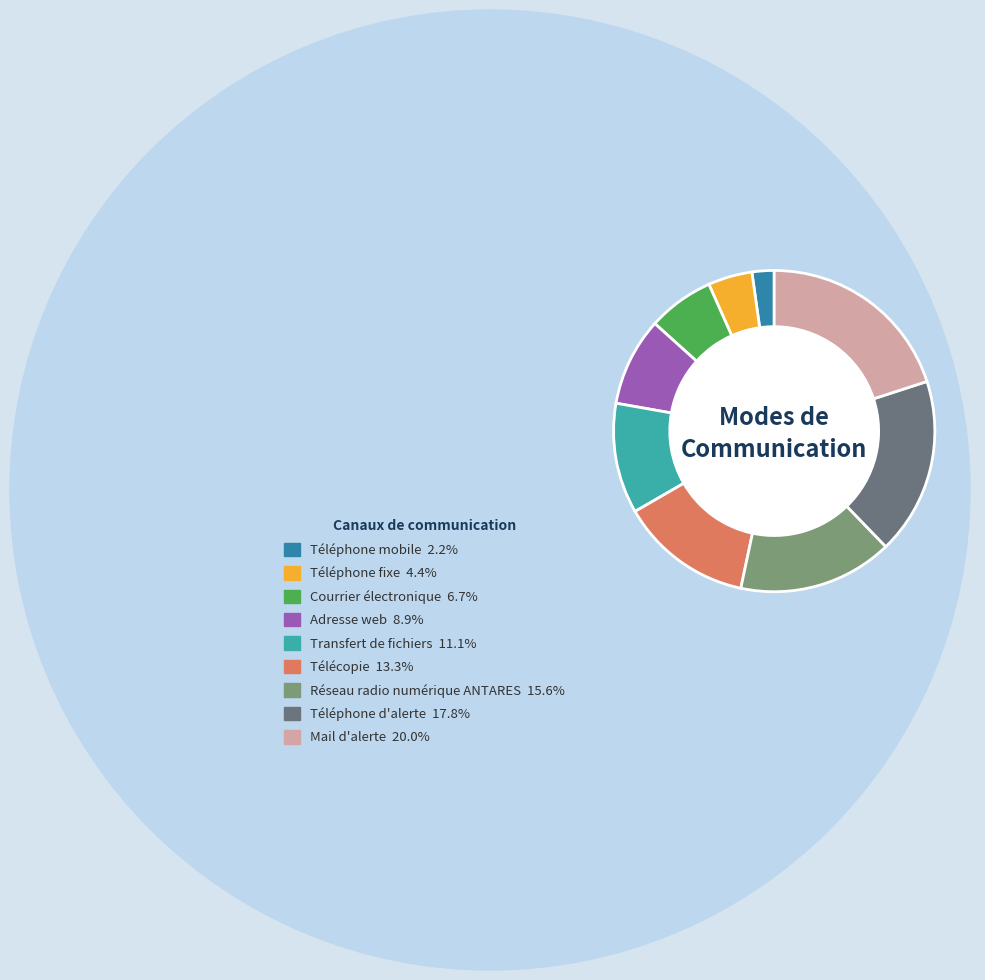

Which has a higher value, Transfert de fichiers or Télécopie?

Télécopie